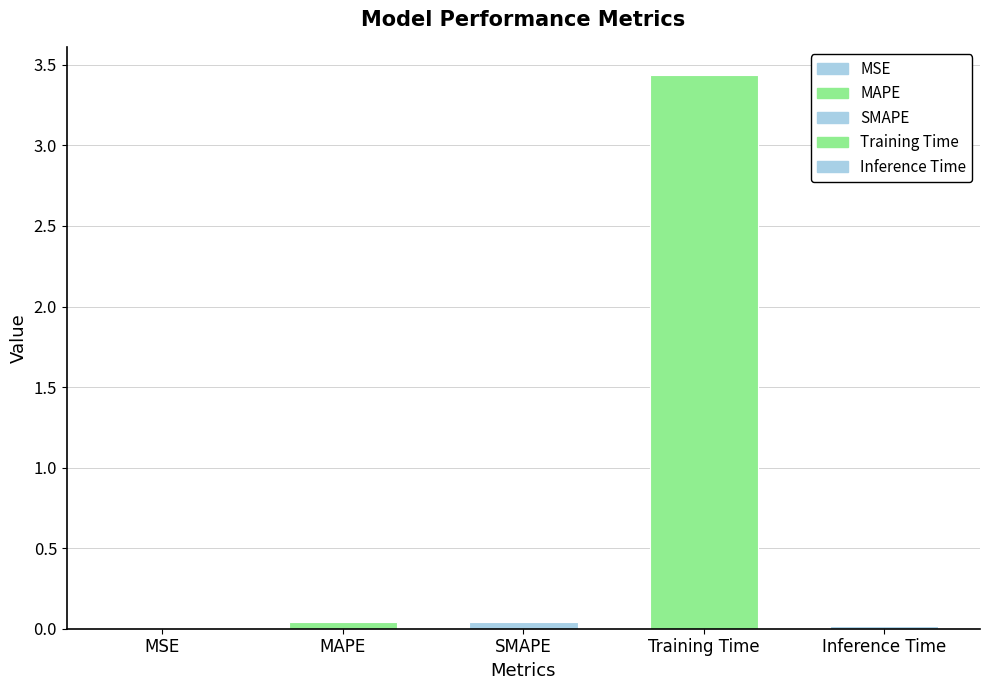

Where is the data nearest to the value 1?

SMAPE